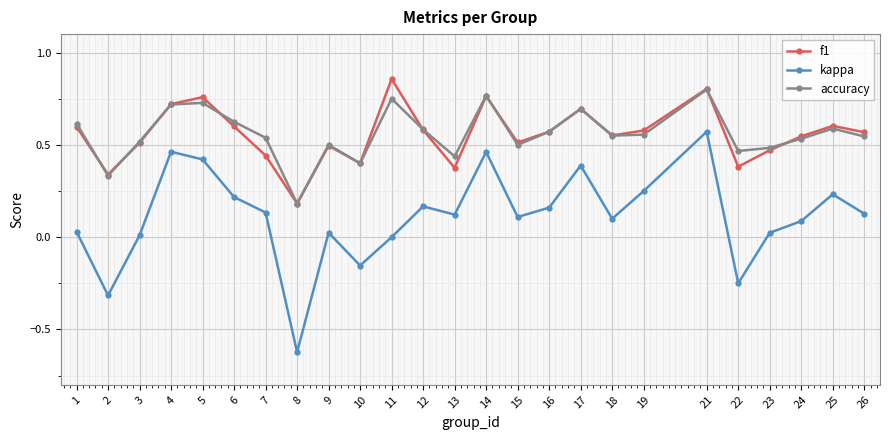

Is it true that kappa equals 0.2 at 17?

False